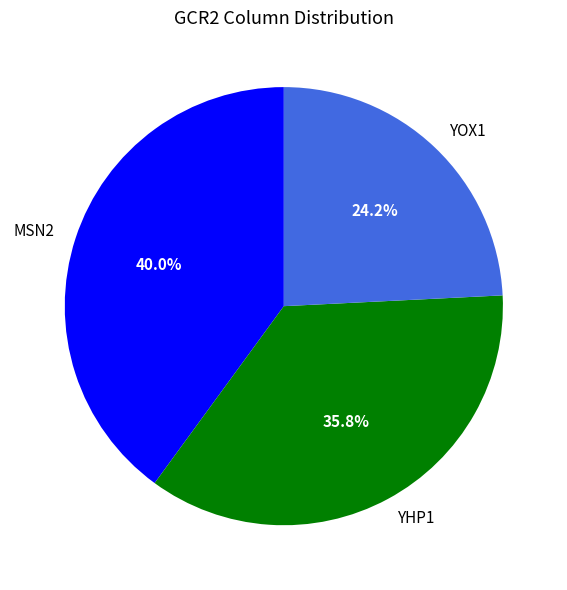

To the nearest percent, what percentage of the pie is YHP1?

36%